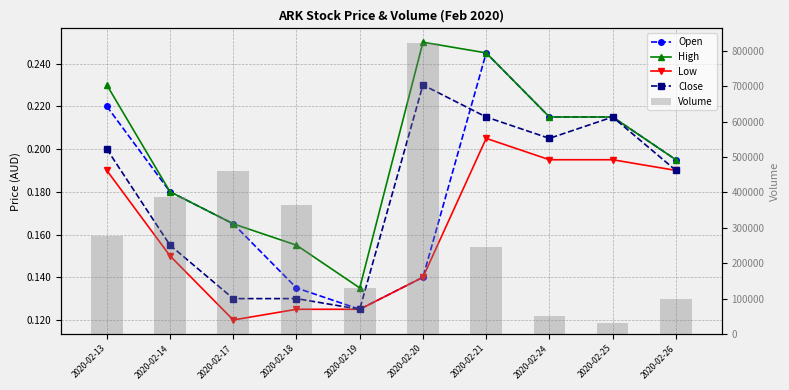

Which series has the largest range (max minus min)?

Volume